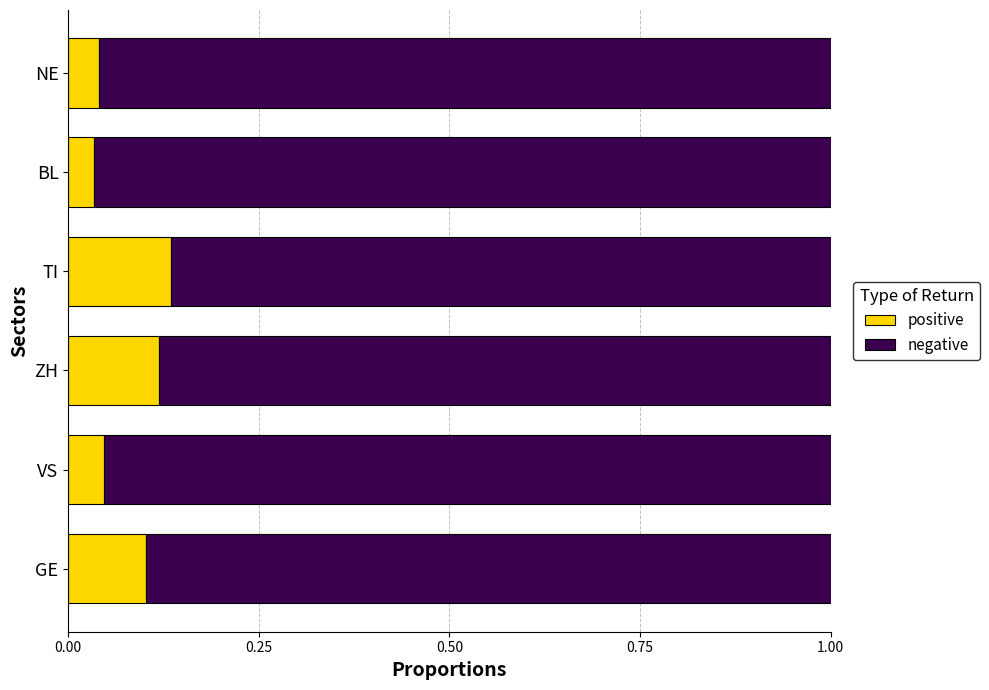

The value of positive at VS is 0.1. True or false?

False